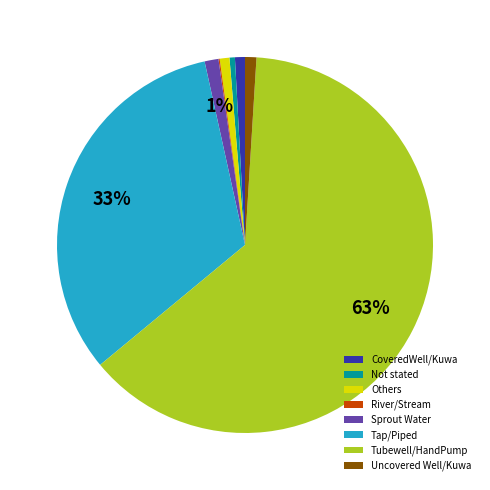

Combined, do Sprout Water and Uncovered Well/Kuwa account for over 50%?

No